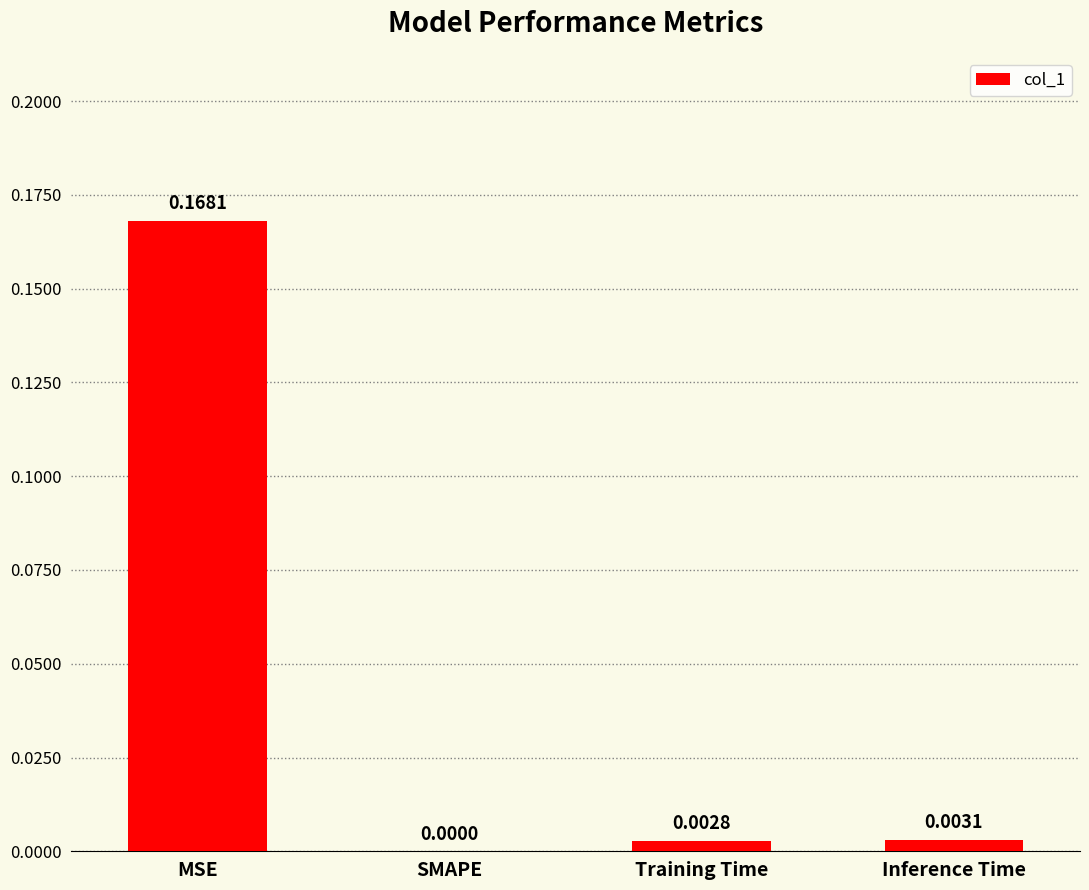

Which category has the highest value across all series?

MSE